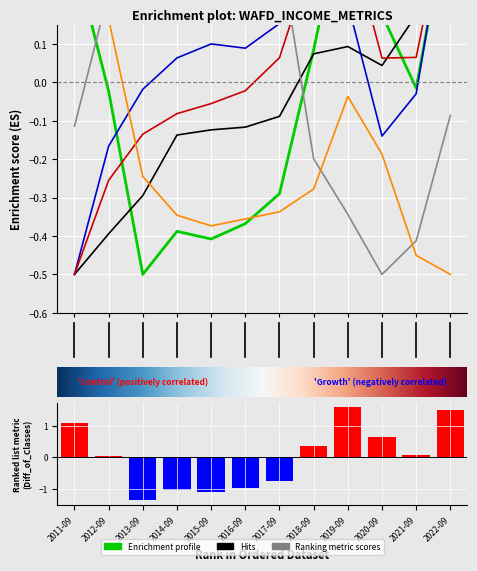

Count the number of categories in the chart.

12